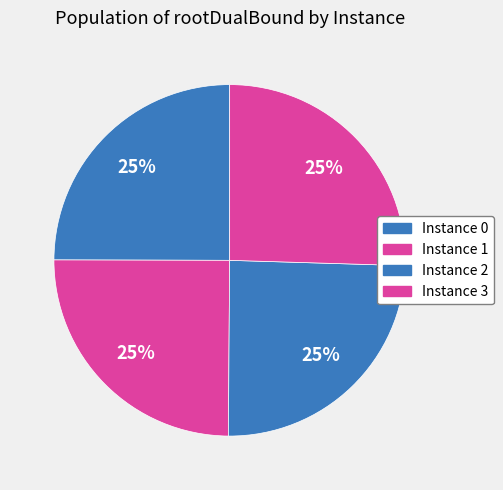

To the nearest percent, what is the average slice percentage?

25%